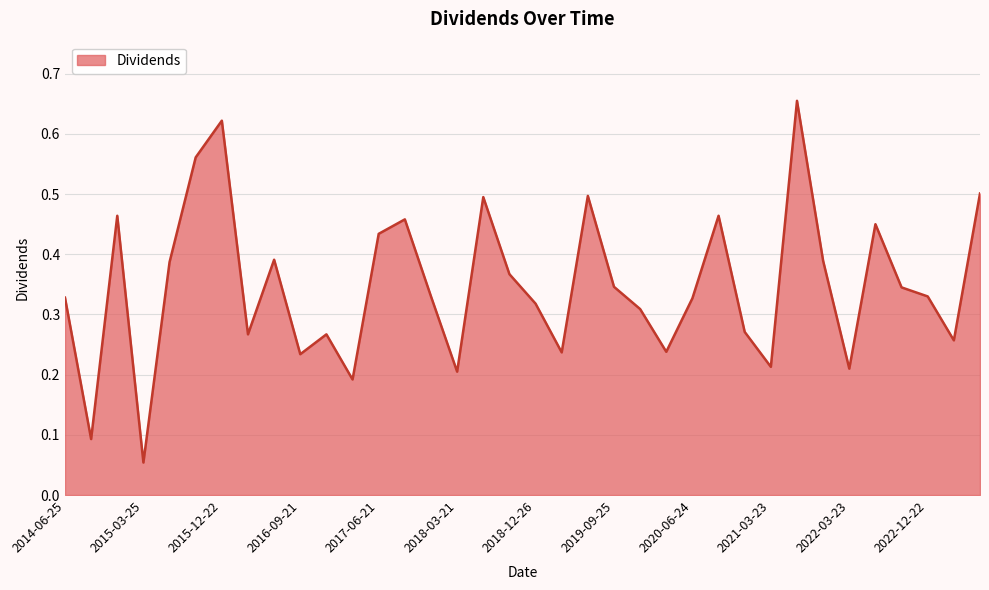

Reading left to right, what are all the values shown in this chart?

2014-06-25=0.3	2014-09-24=0.1	2014-12-22=0.5	2015-03-25=0.1	2015-06-24=0.4	2015-09-23=0.6	2015-12-22=0.6	2016-03-23=0.3	2016-06-22=0.4	2016-09-21=0.2	2016-12-21=0.3	2017-03-22=0.2	2017-06-21=0.4	2017-09-27=0.5	2017-12-26=0.3	2018-03-21=0.2	2018-06-20=0.5	2018-09-26=0.4	2018-12-26=0.3	2019-03-20=0.2	2019-06-25=0.5	2019-09-25=0.3	2019-12-24=0.3	2020-03-25=0.2	2020-06-24=0.3	2020-09-23=0.5	2020-12-23=0.3	2021-03-23=0.2	2021-06-22=0.7	2021-09-22=0.4	2022-03-23=0.2	2022-06-22=0.5	2022-09-21=0.3	2022-12-22=0.3	2023-03-22=0.3	2023-06-21=0.5